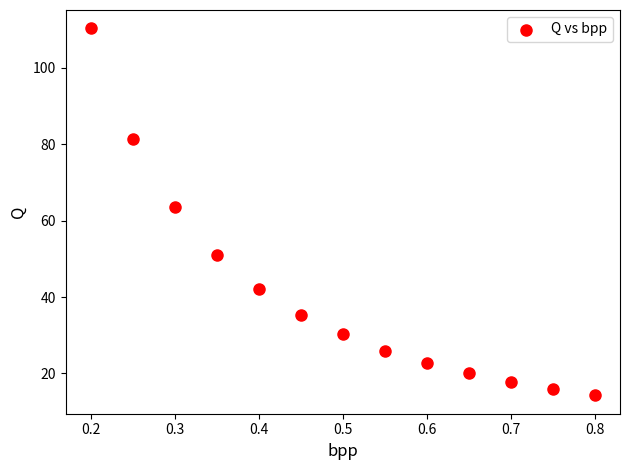

What Y value in the scatter plot is closest to 62?

63.5